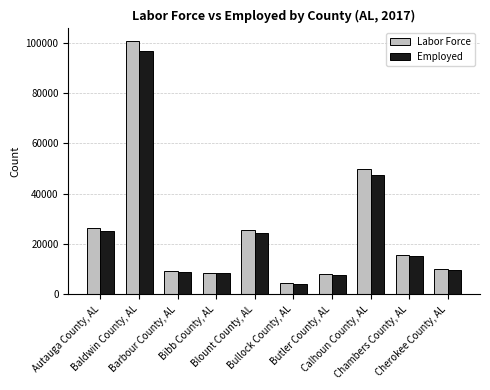

What are all the series names shown in the legend?

Labor Force, Employed